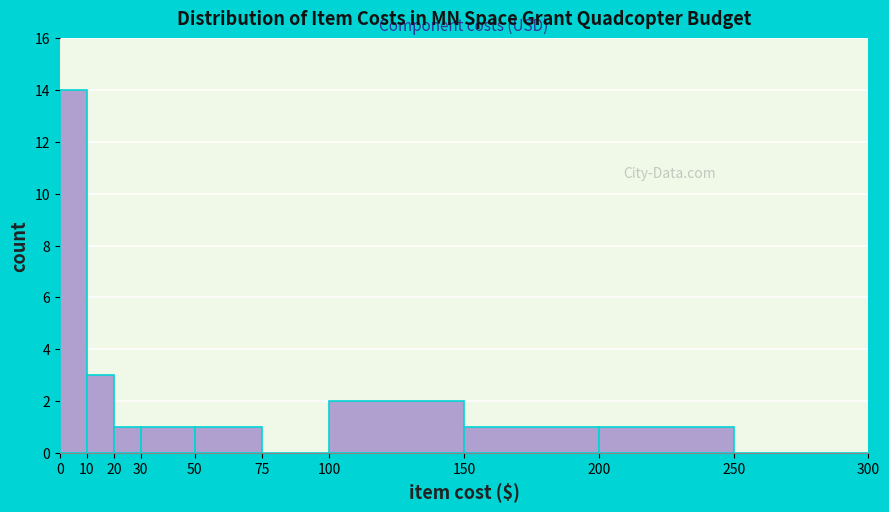

Reading left to right, list every bar in this chart as the range it spans on the x-axis followed by its height. The values are not printed on the chart, so give them approximately, as read against the axis.

0 to 10: 14
10 to 20: 3
20 to 30: 1
30 to 50: 1
50 to 75: 1
75 to 100: 0
100 to 150: 2
150 to 200: 1
200 to 250: 1
250 to 300: 0